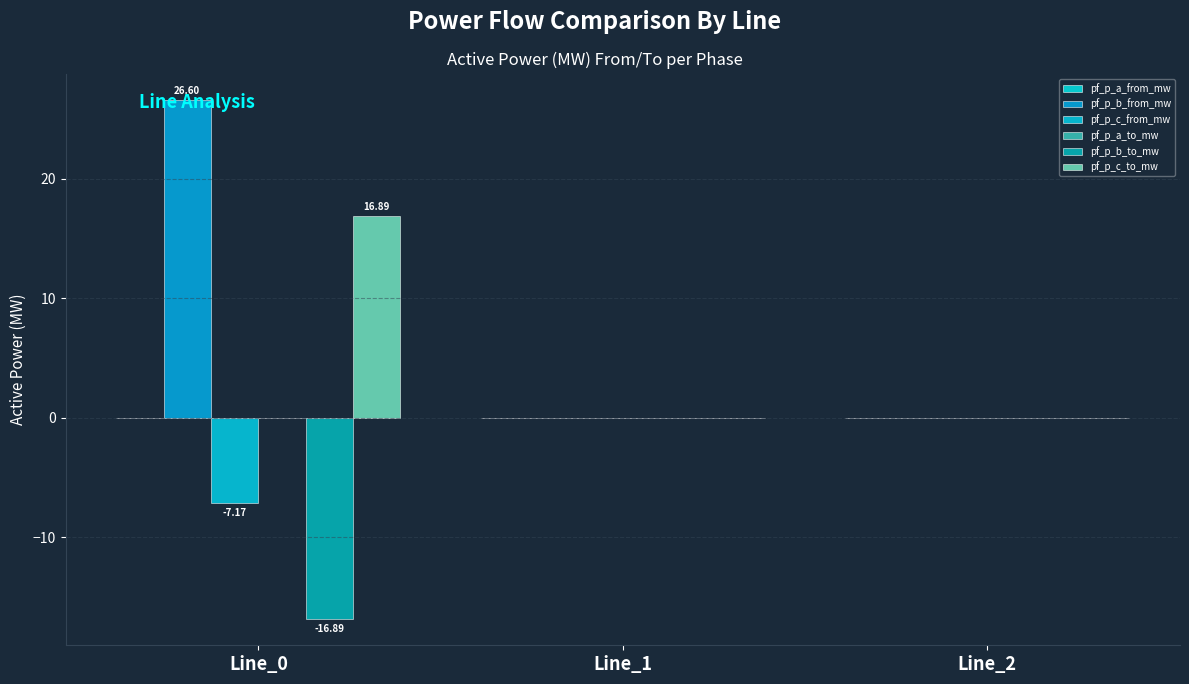

Between Line_2 and Line_1, which is larger?

Line_2